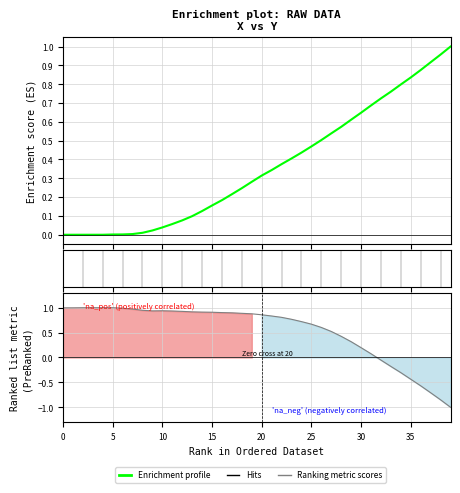

At how many categories does at least one series exceed 0?

40